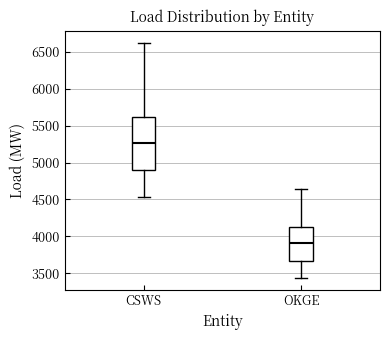

Where does the upper whisker of the box for OKGE end on the y-axis? The values are not printed on the chart, so give them approximately, as read against the axis.

4650